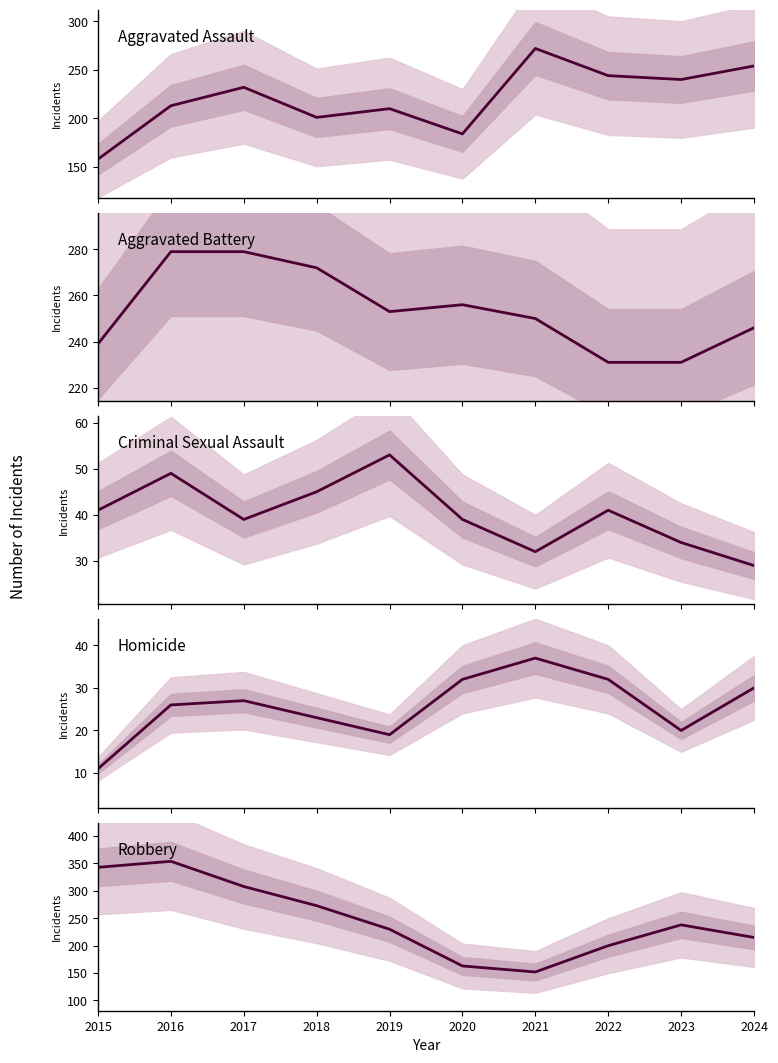

At 2019, list the series in order from largest to smallest.

Aggravated Battery, Robbery, Aggravated Assault, Criminal Sexual Assault, Homicide